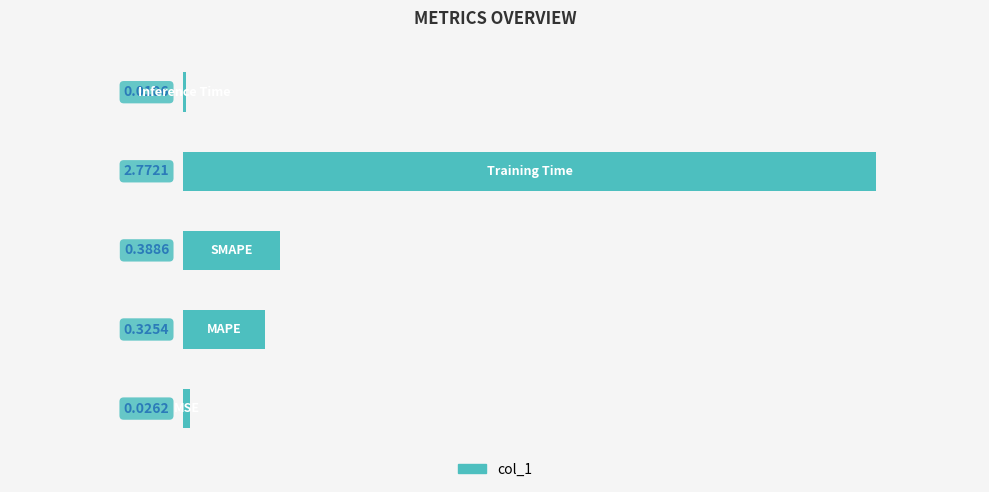

What is the sum of all values?

3.5